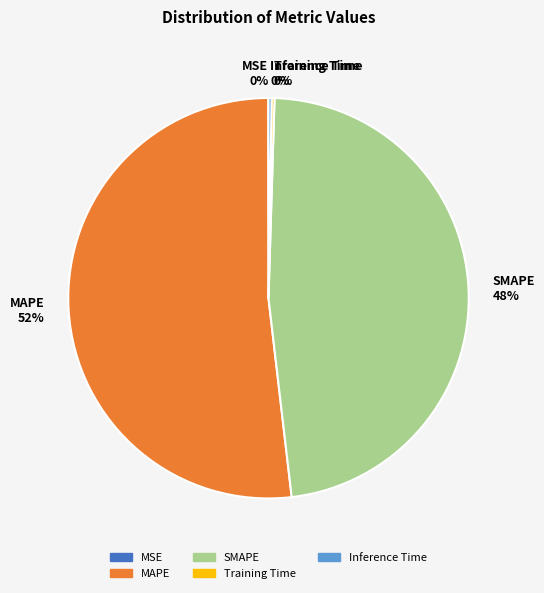

To the nearest percent, what is the average slice percentage?

20%